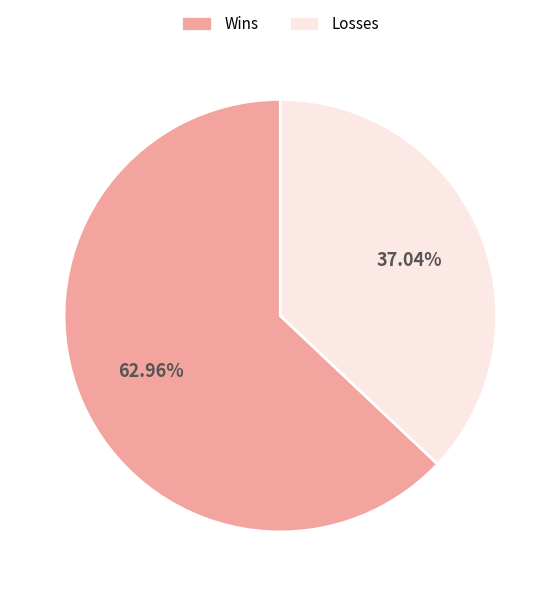

Is the sum of Wins and Losses greater than half?

Yes